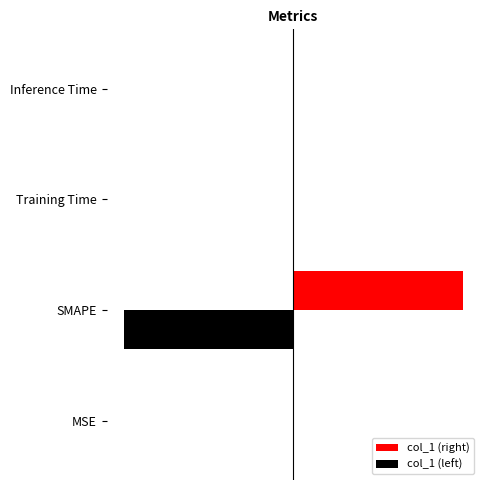

Which series has the largest range (max minus min)?

col_1 (right)